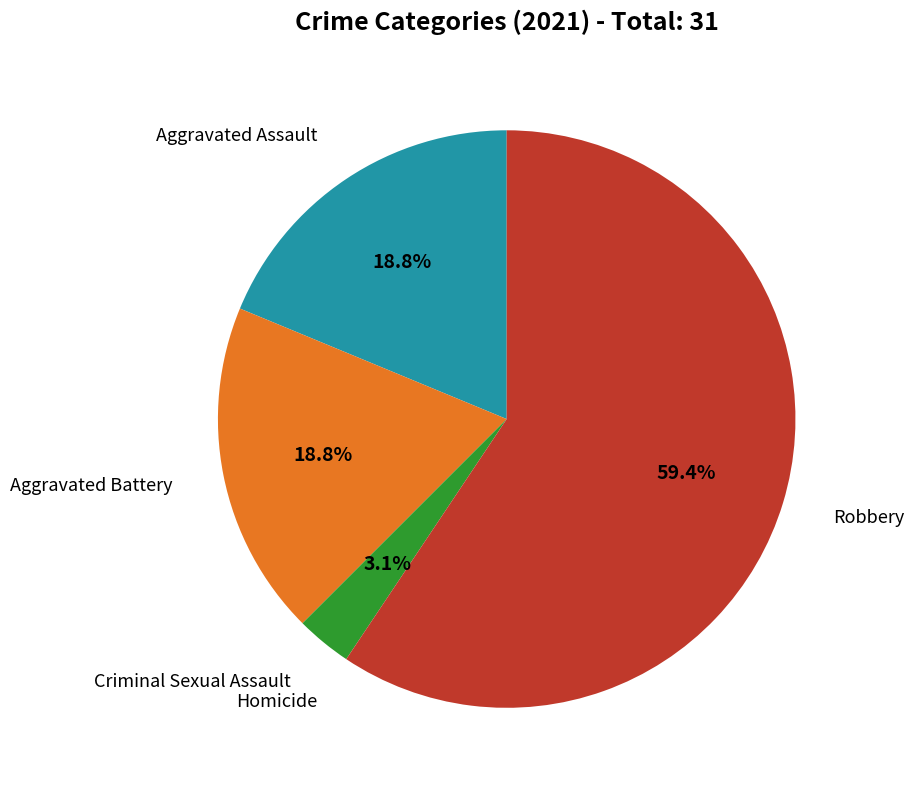

Is there a majority slice in this chart?

Yes